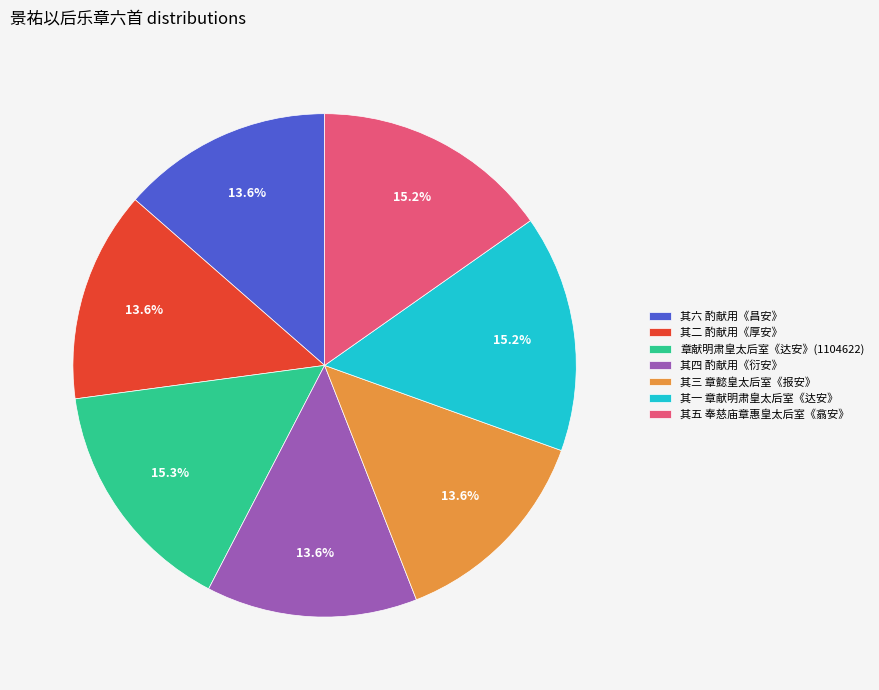

Do 其五 奉慈庙章惠皇太后室《翕安》 and 其四 酌献用《衍安》 together represent more than half of the pie?

No